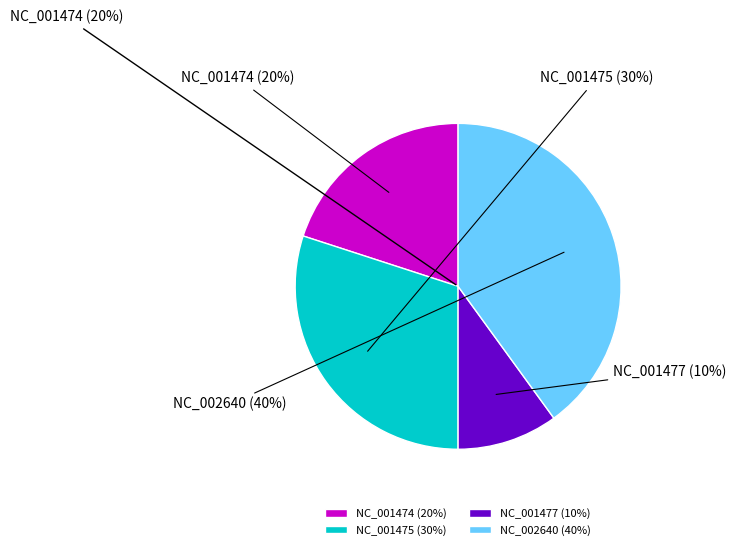

To the nearest percent, what is the difference between the NC_001474 and NC_002640 slice percentages?

20%